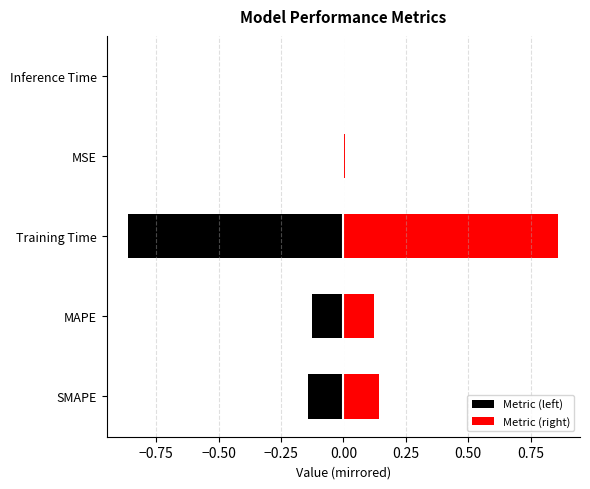

Which category has the lowest value across all series?

Inference Time